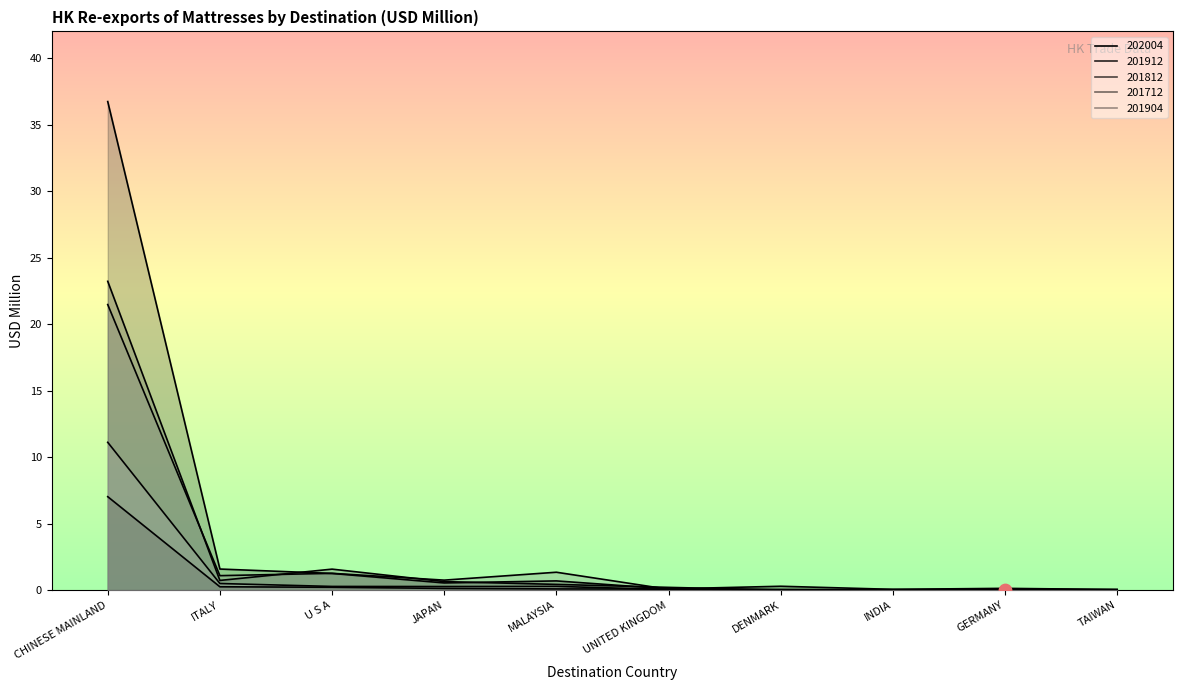

Which series contains the highest Y value?

201912